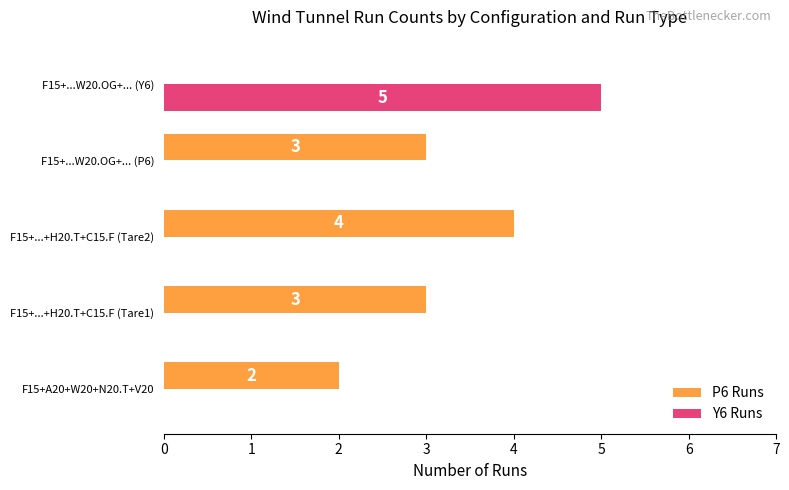

How many data points does each series have?

5